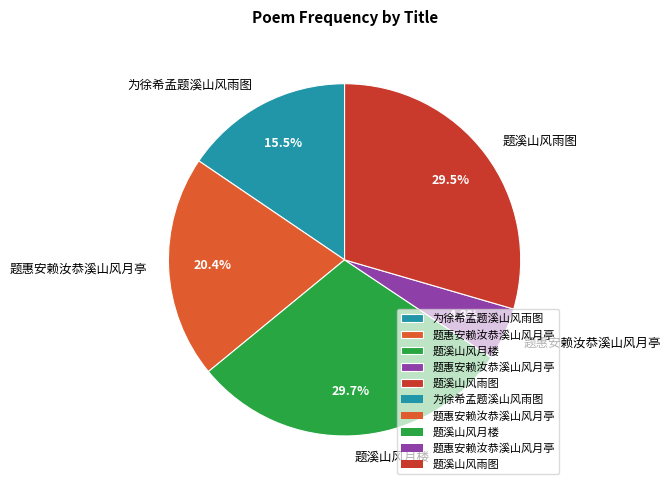

Does any single category account for the majority?

No